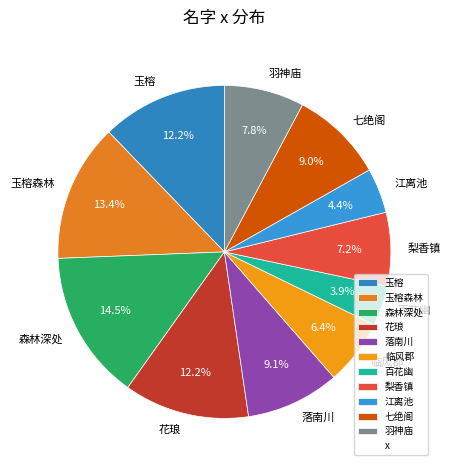

The 羽神庙 slice represents 1% of the pie. True or false?

False